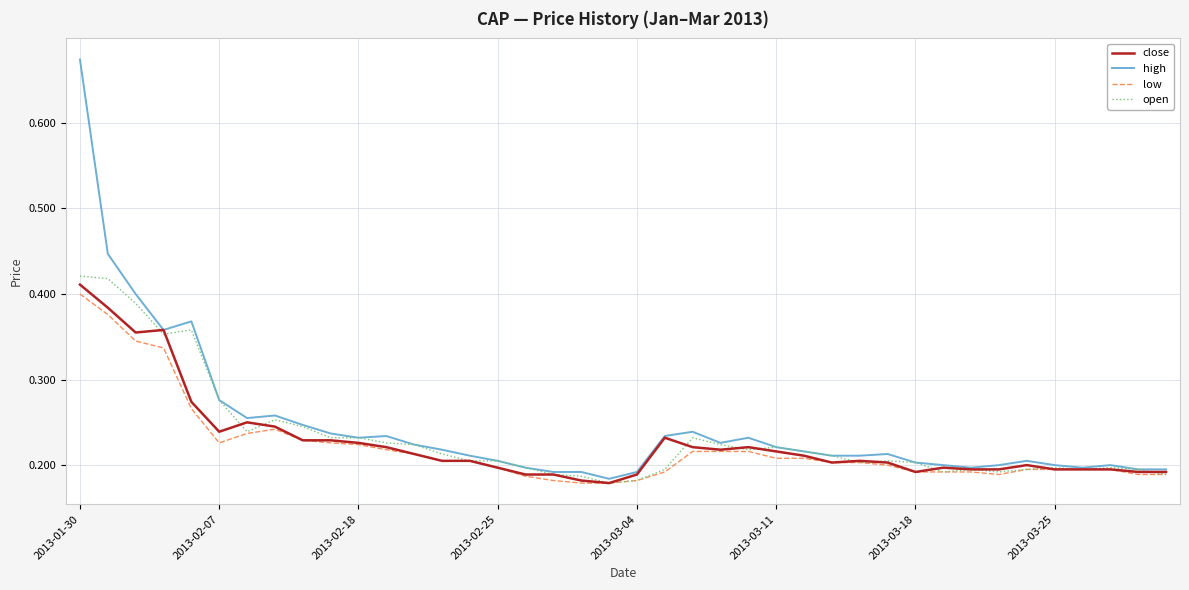

How many lines are shown in the chart?

4